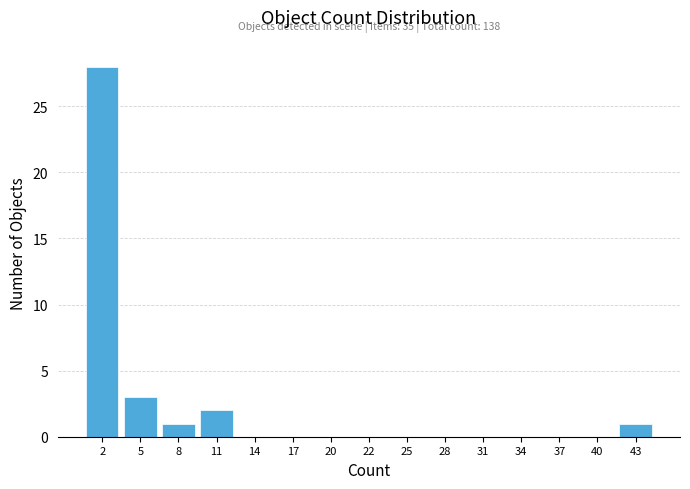

Reading left to right, extract all data points from this chart.

2=28	5=3	8=1	11=2	14=0	17=0	20=0	22=0	25=0	28=0	31=0	34=0	37=0	40=0	43=1